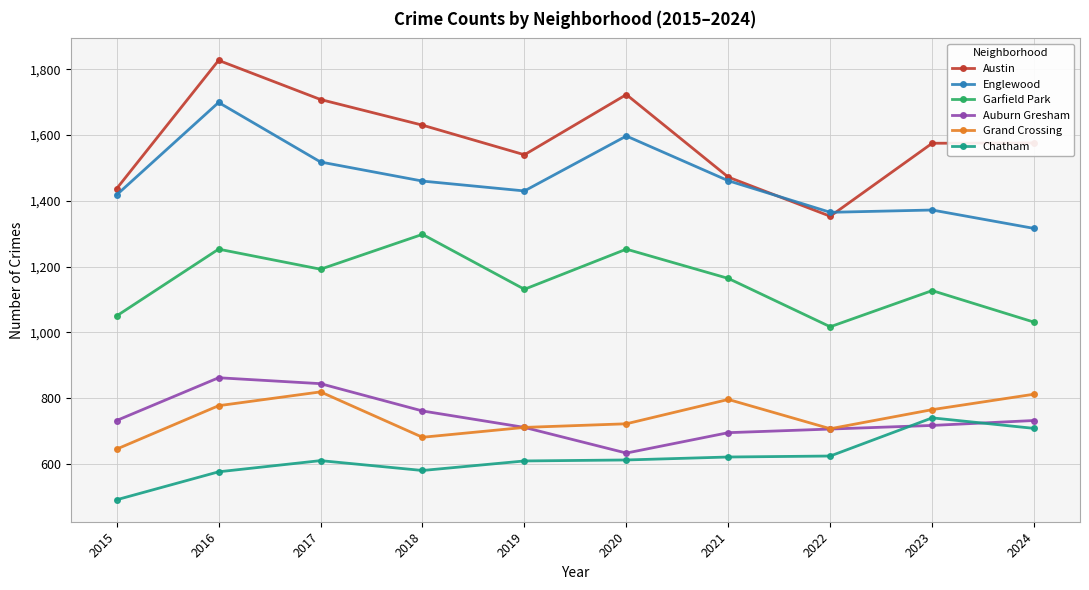

True or false: Garfield Park and Grand Crossing cross at least once.

False